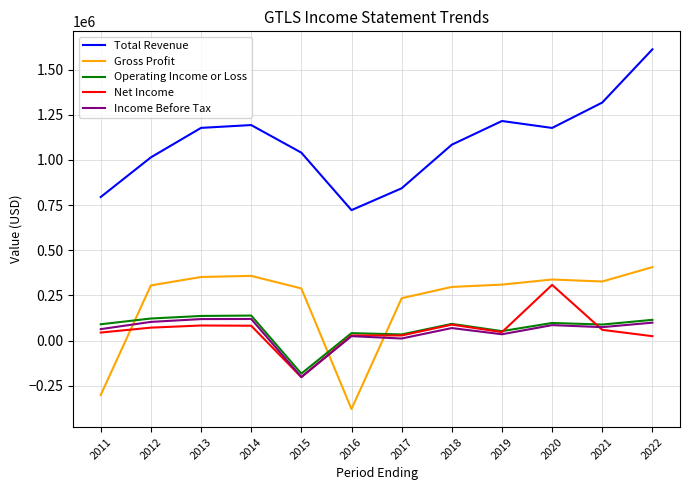

What are all the series names shown in the legend?

Total Revenue, Gross Profit, Operating Income or Loss, Net Income, Income Before Tax